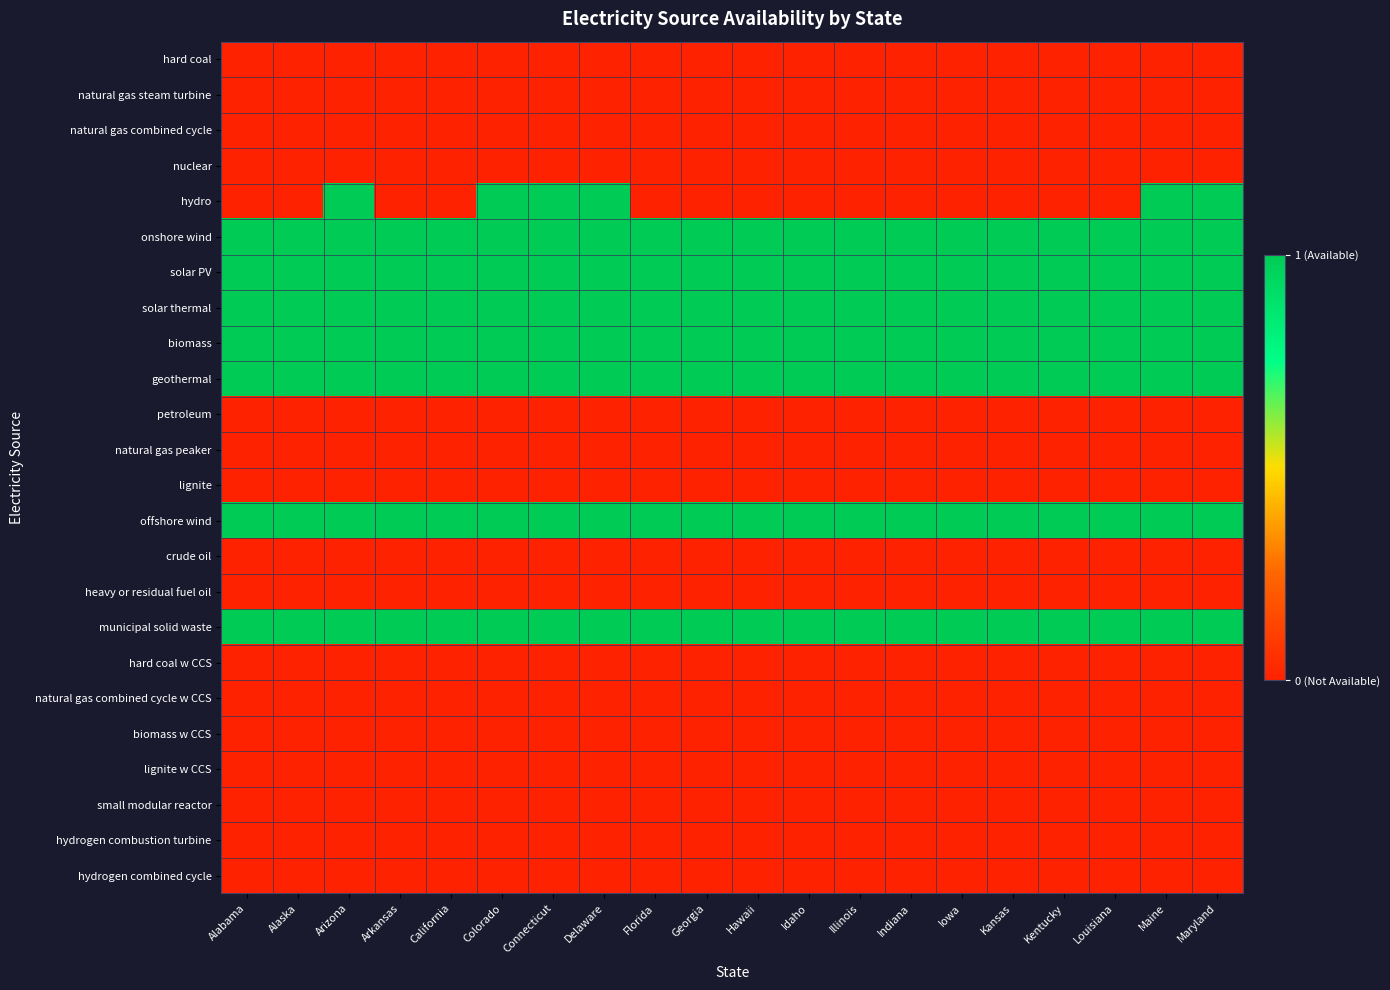

Between Alaska and Louisiana, which is larger?

Alaska